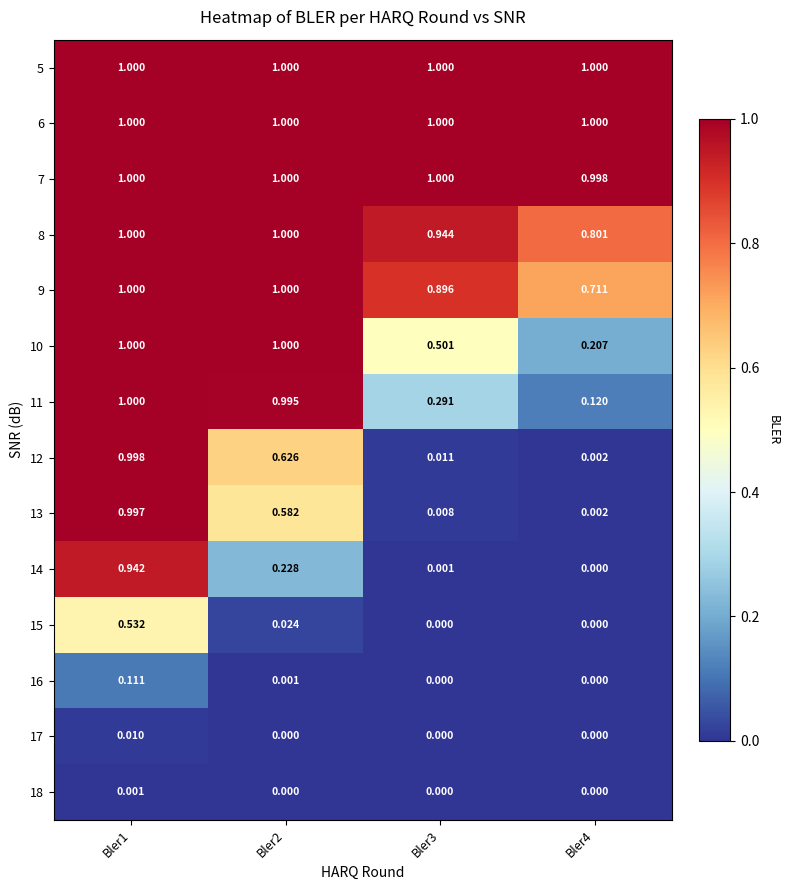

What is the greatest value displayed?

1.0